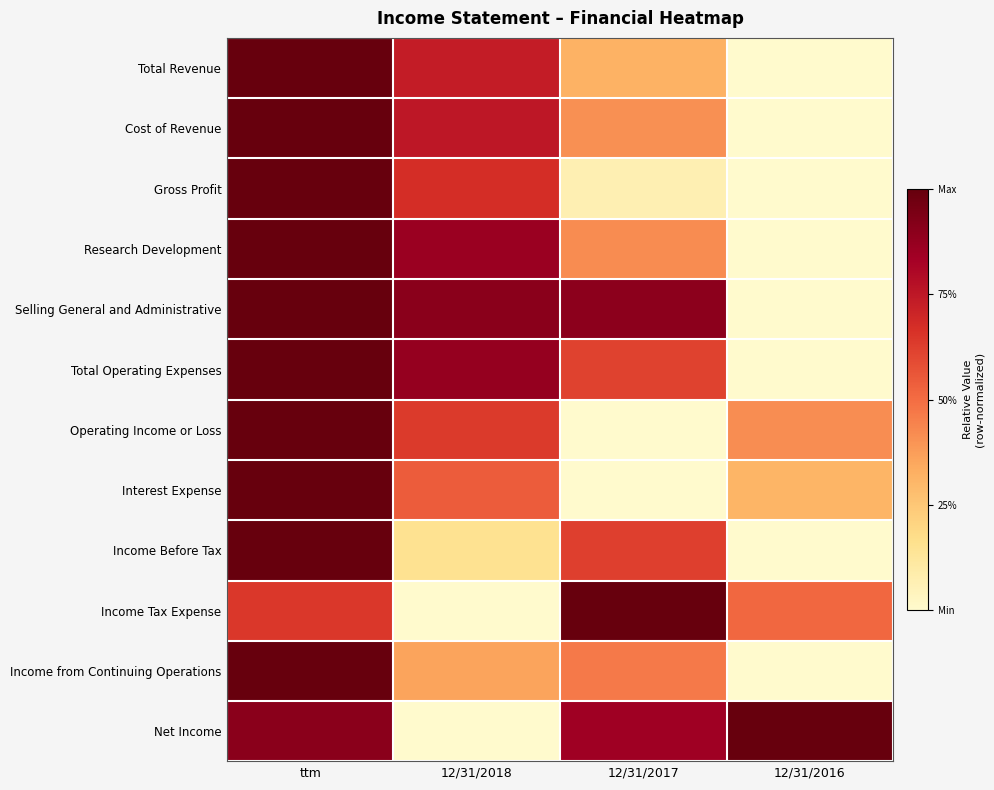

List the series in order of their peak value, lowest first.

Total Revenue, Cost of Revenue, Gross Profit, Research Development, Selling General and Administrative, Total Operating Expenses, Operating Income or Loss, Interest Expense, Income Before Tax, Income Tax Expense, Income from Continuing Operations, Net Income